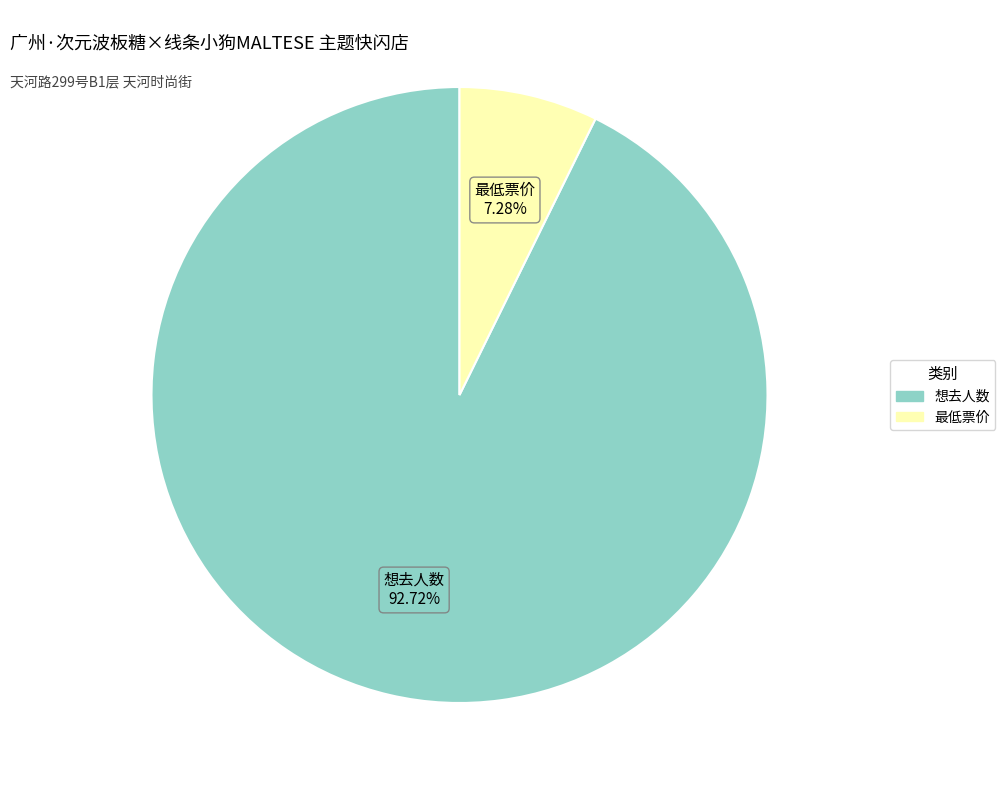

How many segments does this pie chart have?

2